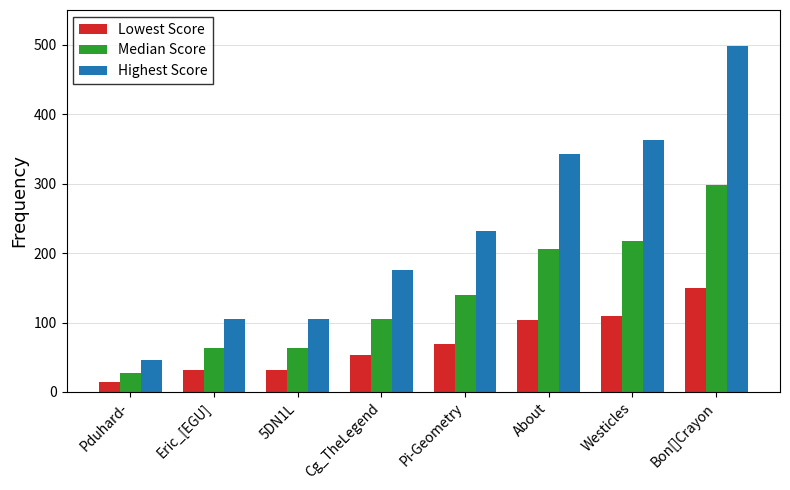

At which label does Lowest Score reach its peak?

Bon[]Crayon